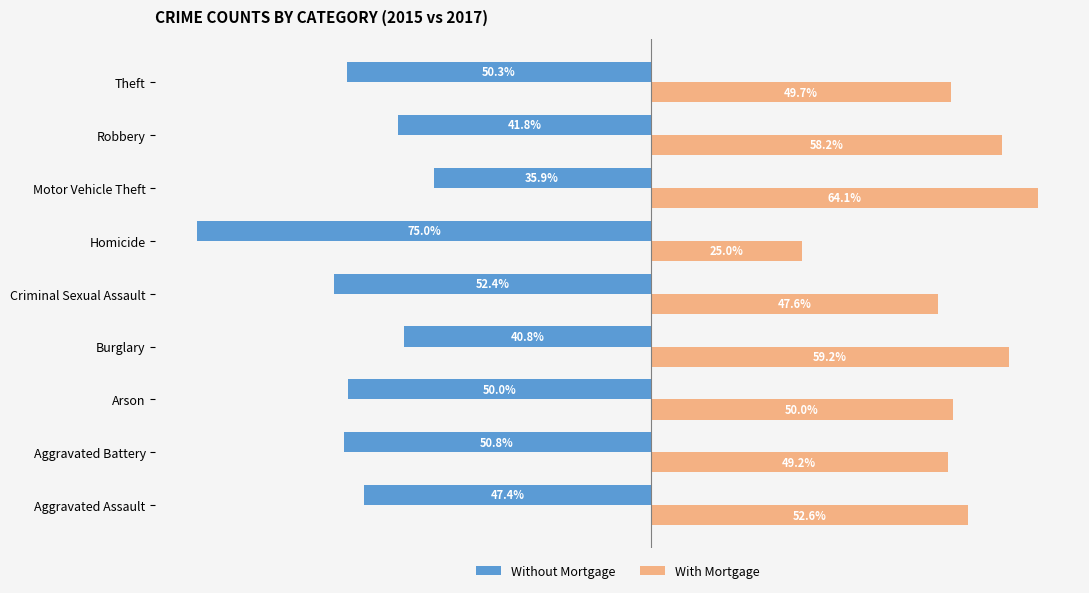

Which series has the largest total across all categories?

With Mortgage